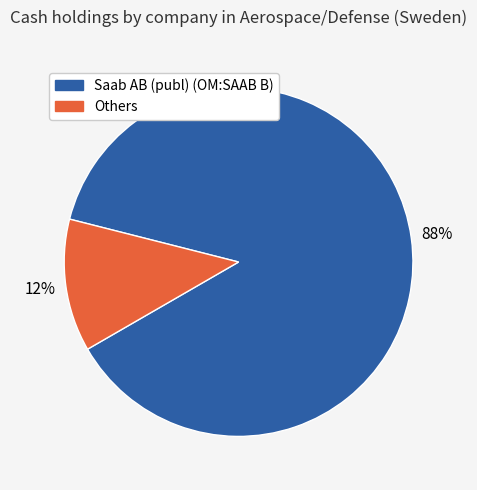

Is there any slice that represents more than half of the pie?

Yes